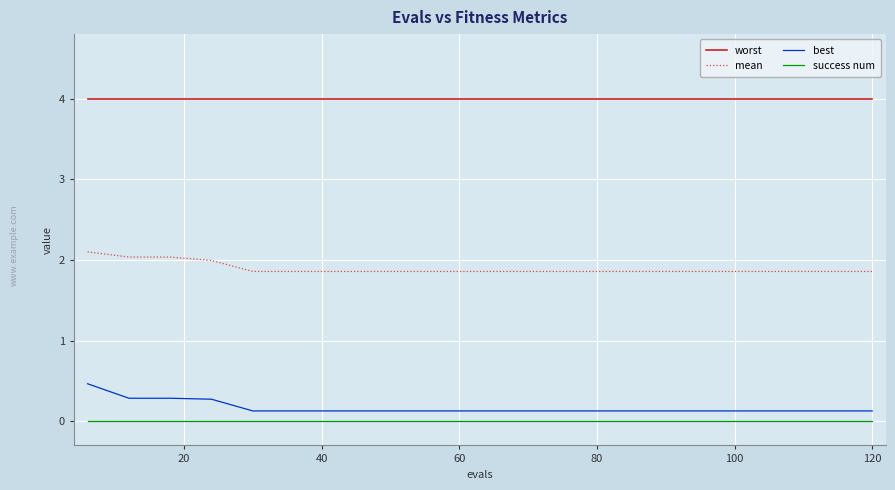

True or false: worst and mean cross at least once.

False